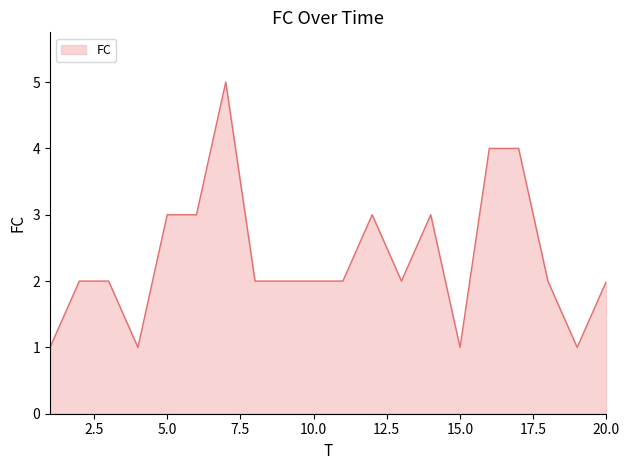

How many distinct data groups are displayed?

1